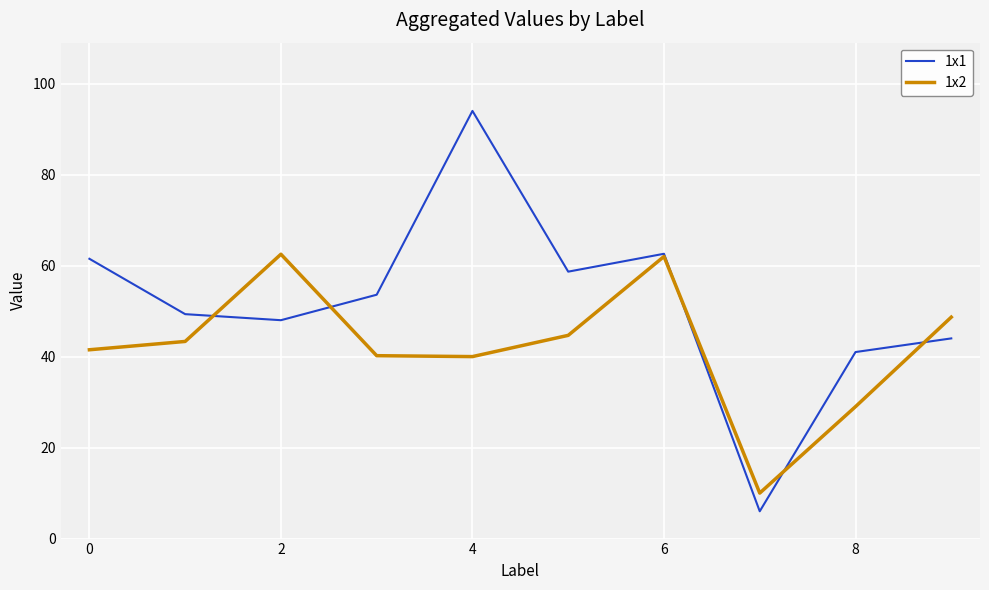

True or false: 1x2 has more than 2 points higher than both neighbors.

False